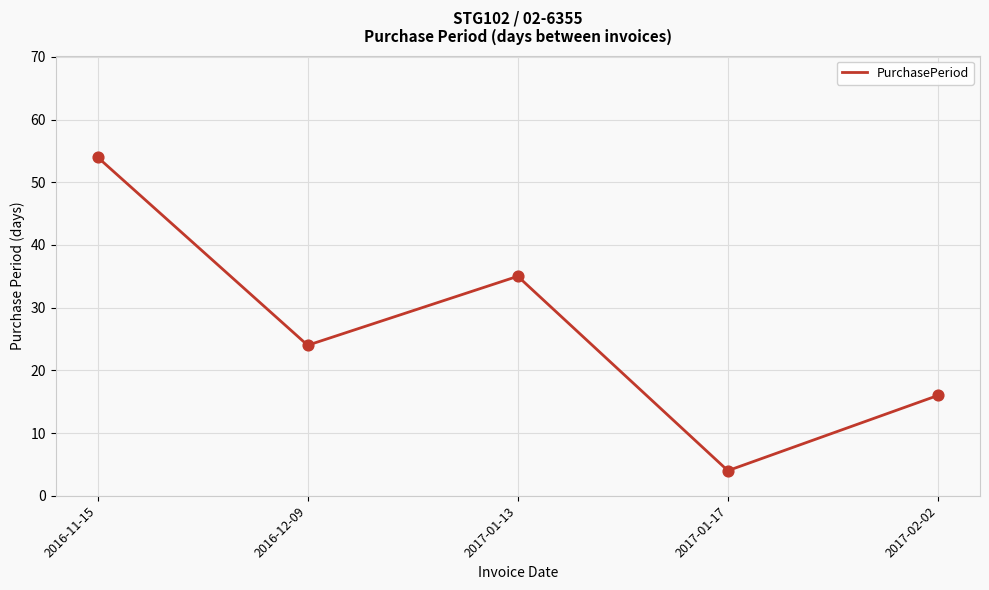

Which has a higher value, 2016-11-15 or 2017-01-13?

2016-11-15